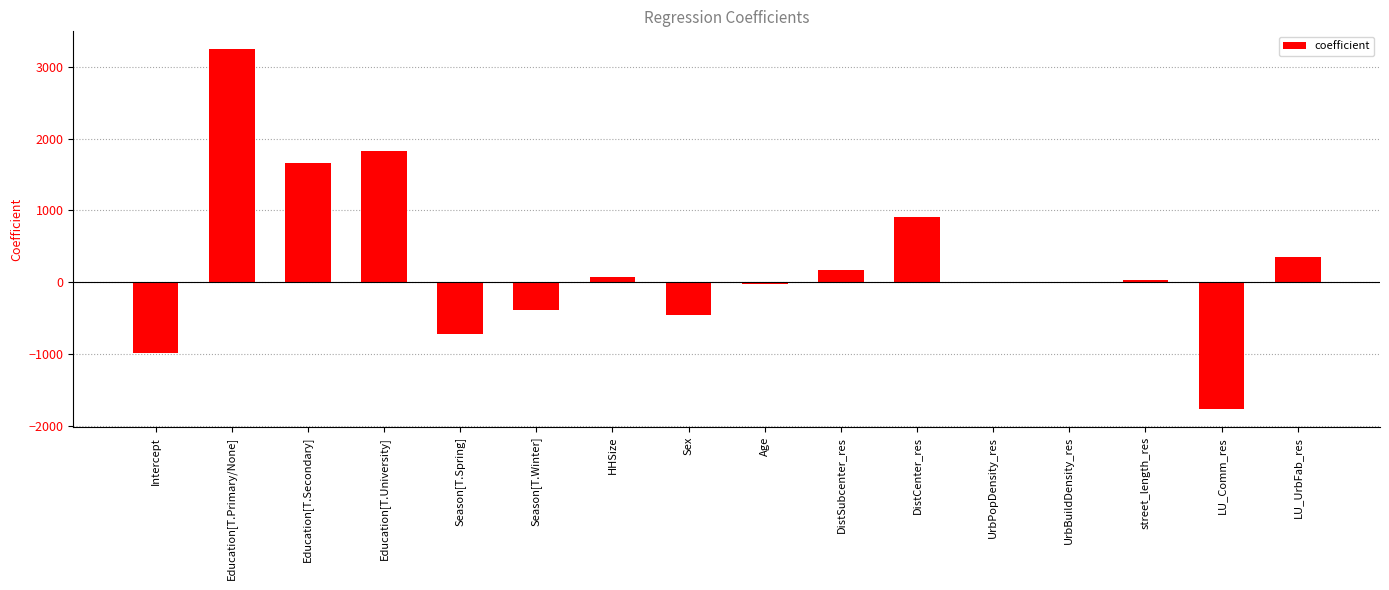

What is the greatest value displayed?

3243.1